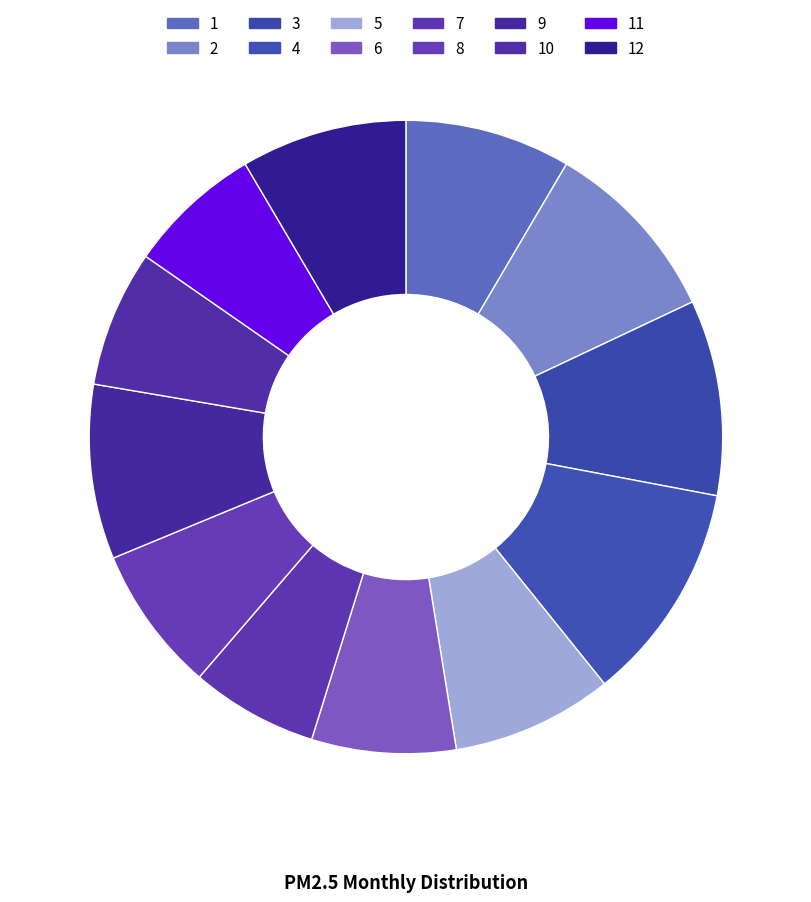

To the nearest percent, what is the combined percentage of 3 and 12?

18%